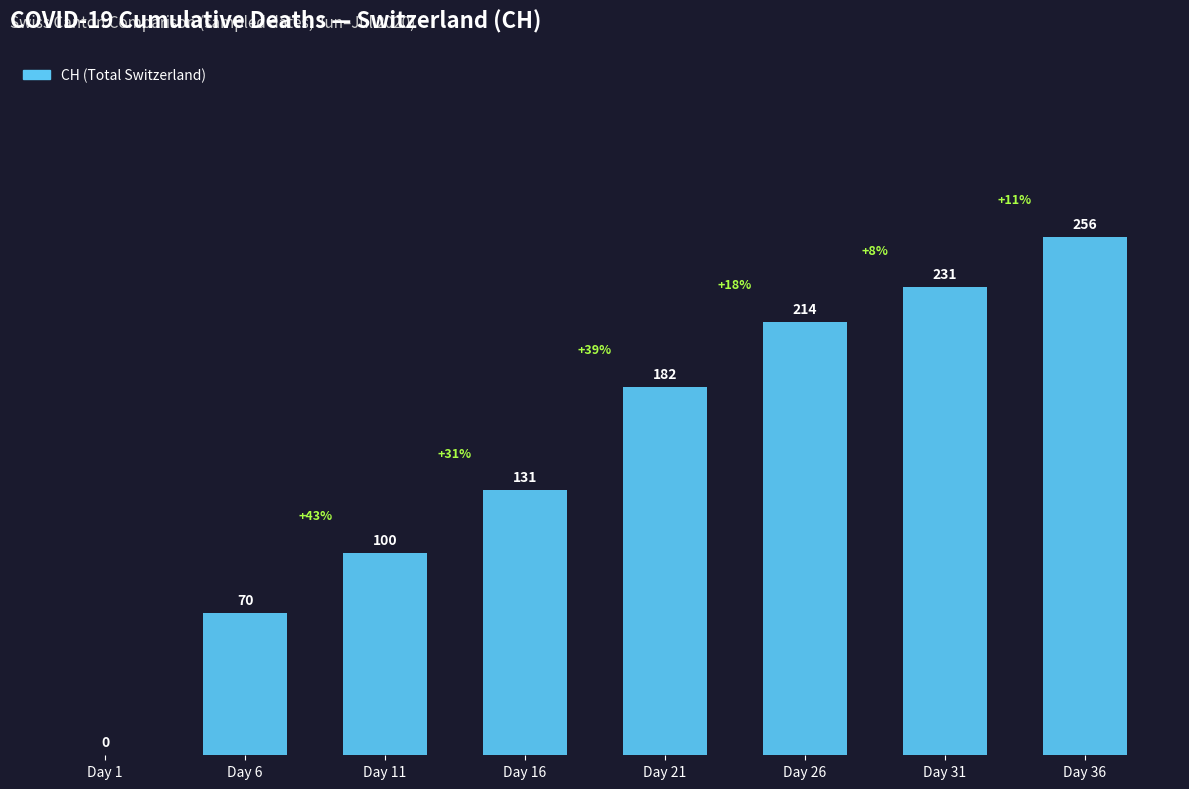

Count the number of categories in the chart.

8